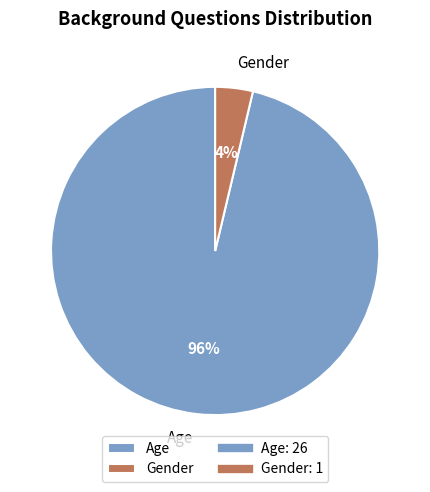

Is there any slice that represents more than half of the pie?

Yes